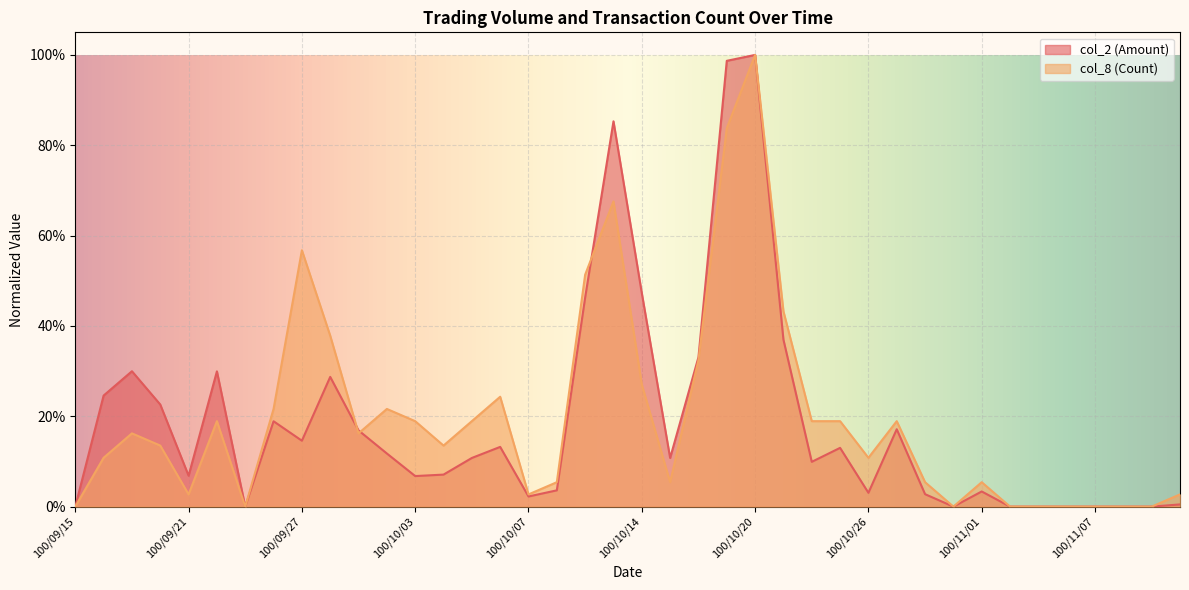

True or false: col_8 (Count) has a value of 0.3 at 100/09/26.

False